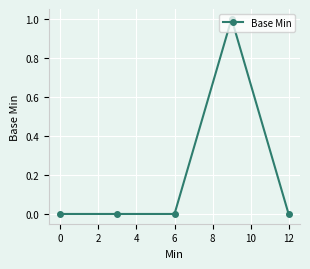

True or false: the data has more than 0 interior local peaks.

True